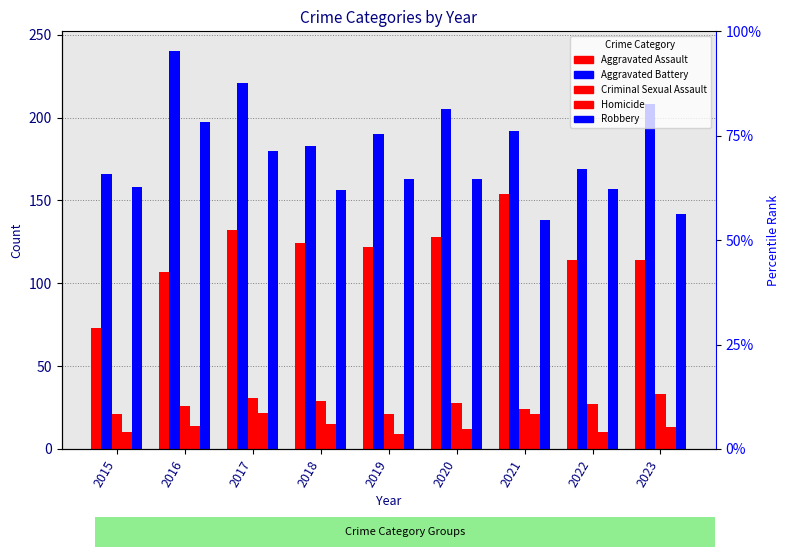

How many series are shown in this chart?

5